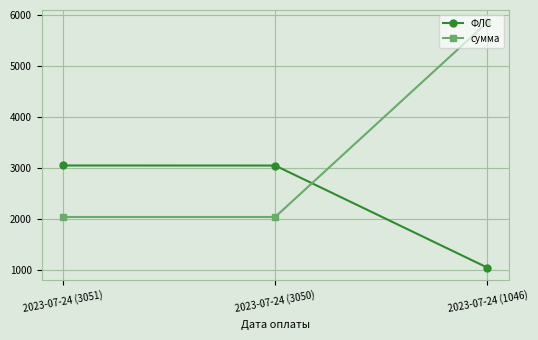

At which label does ФЛС reach its minimum?

2023-07-24 (1046)